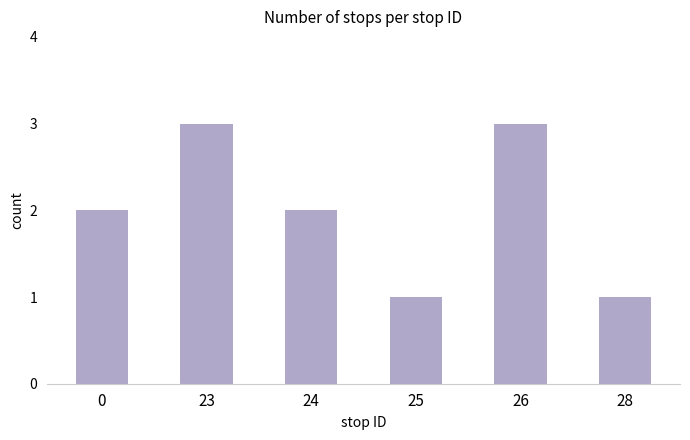

The chart shows a value of 3 at 0. True or false?

False